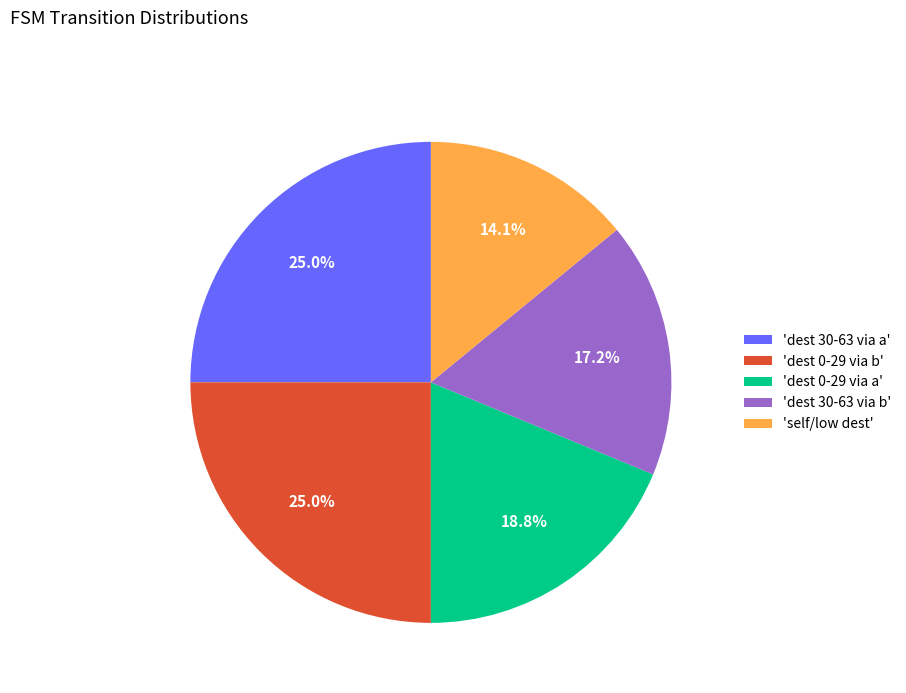

What is the smallest slice in the pie chart?

'self/low dest'